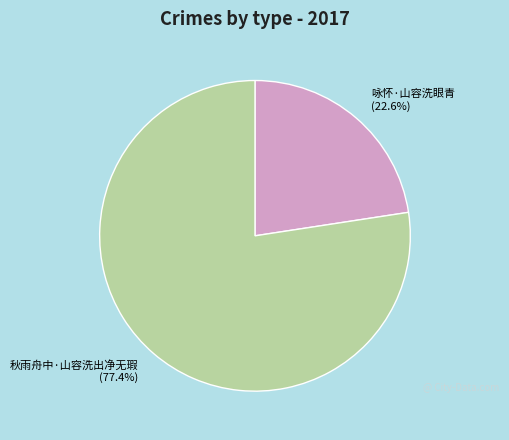

What percentage is the 秋雨舟中·山容洗出净无瑕 slice, to the nearest percent?

77%